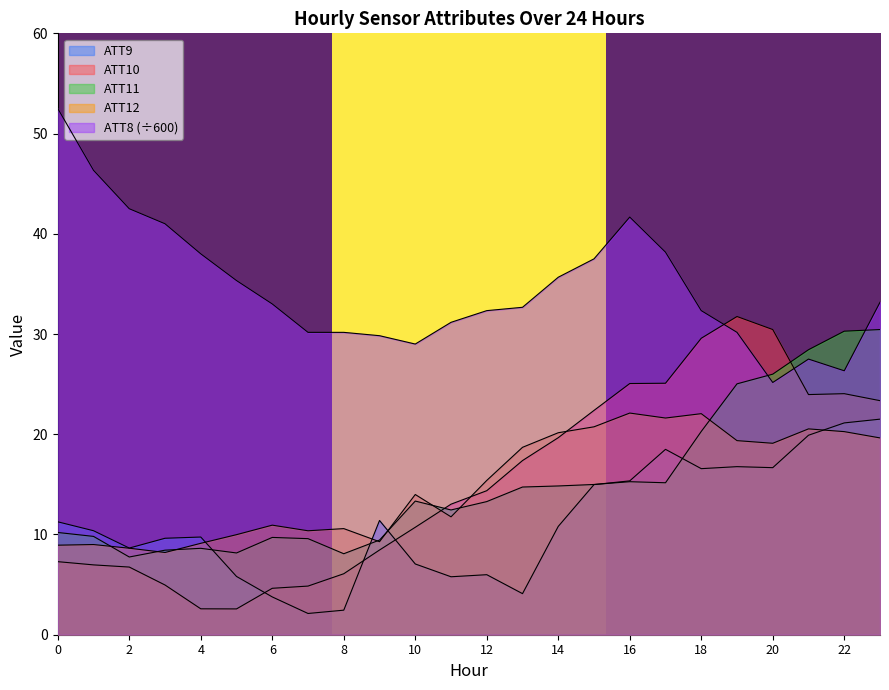

Does the chart display data point markers on the line(s)?

No